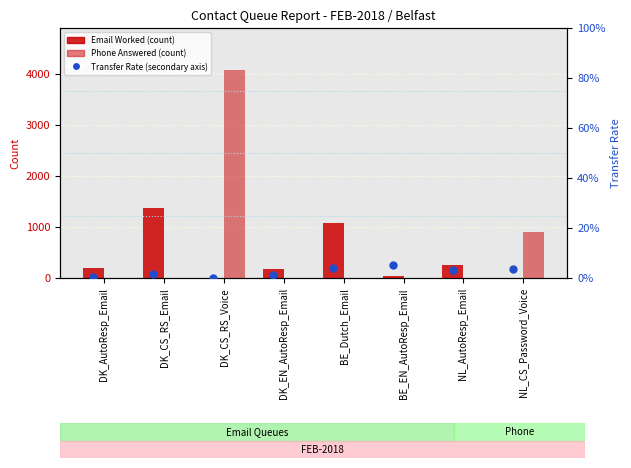

What is the total value across all series at DK_CS_RS_Email?

1373.0